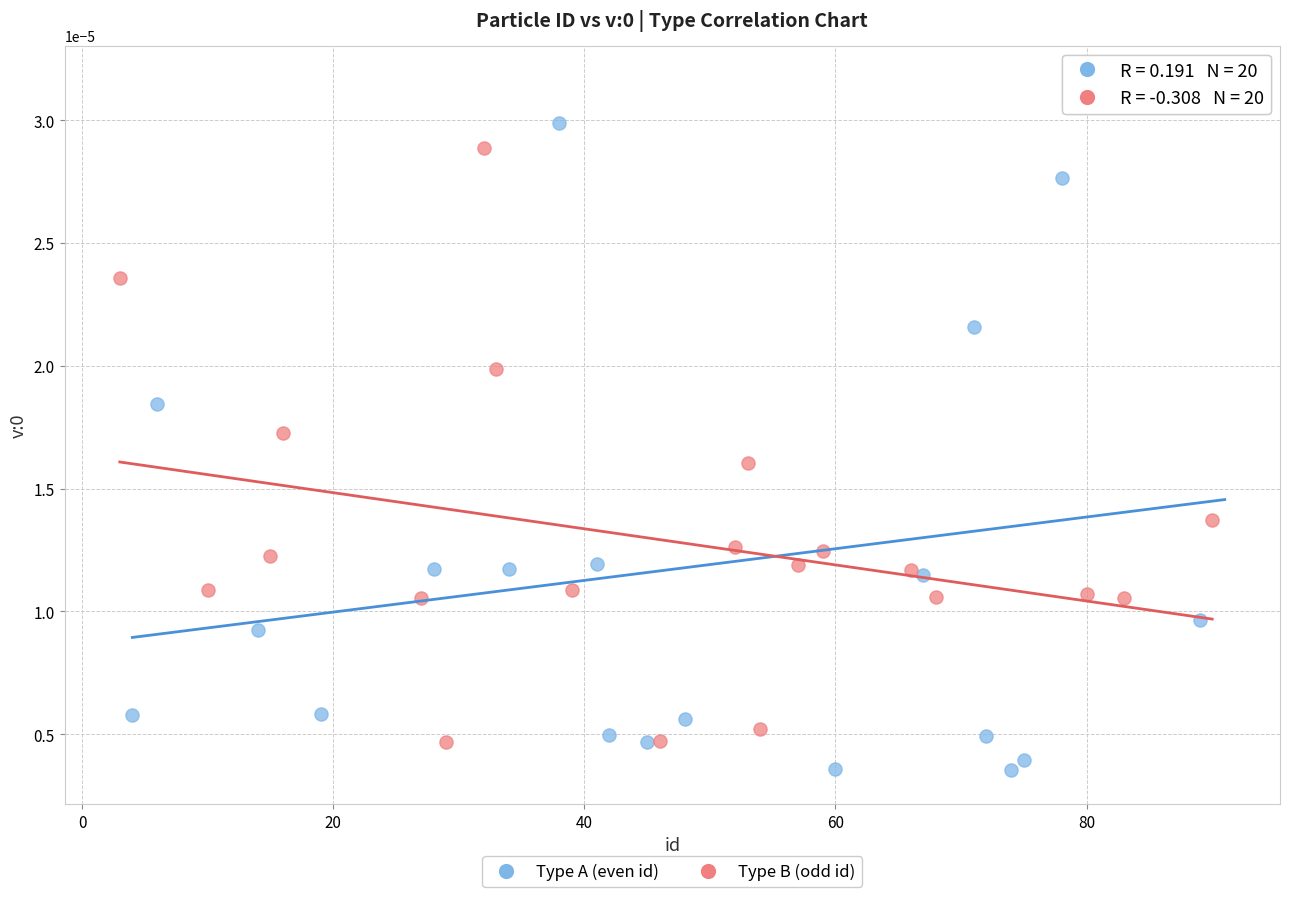

What are all the series names shown in the legend?

Type A (even id), Type B (odd id)